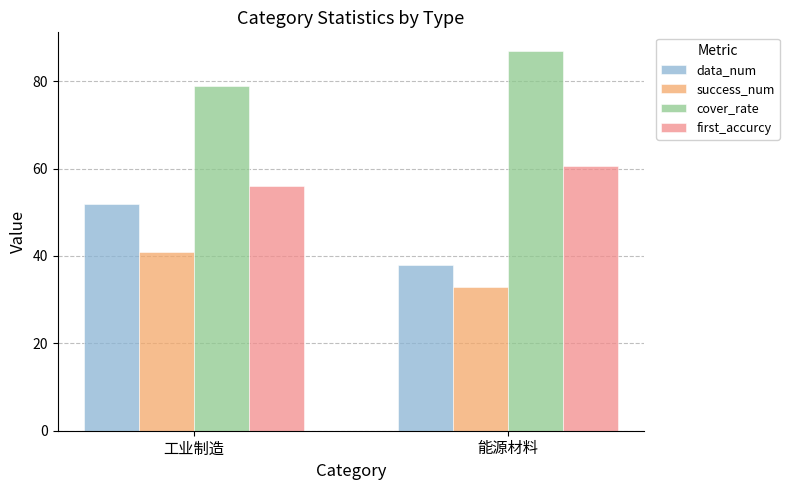

What is the approximate value of first_accurcy at 能源材料?

60.6